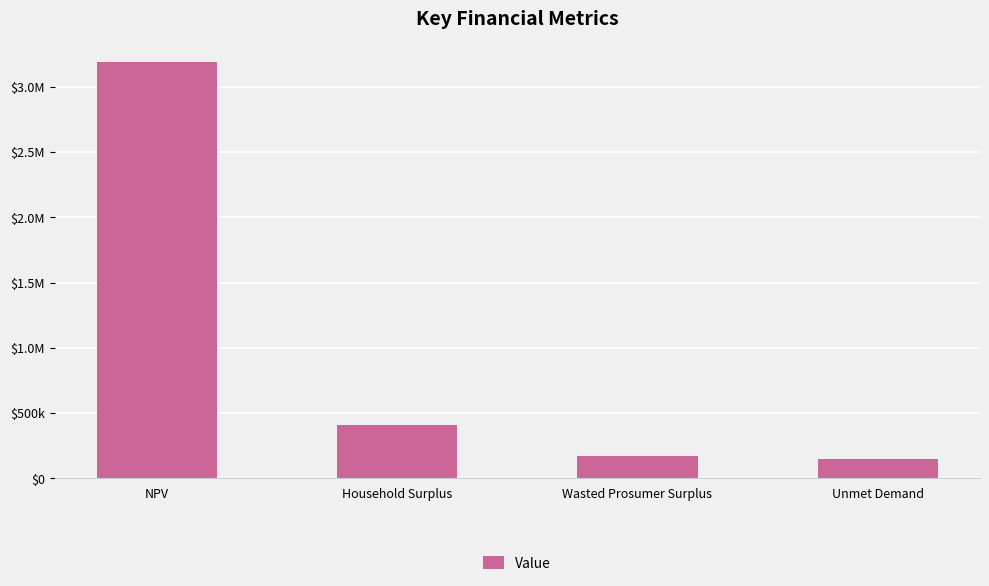

Rank the categories by value from lowest to highest.

Unmet Demand, Wasted Prosumer Surplus, Household Surplus, NPV